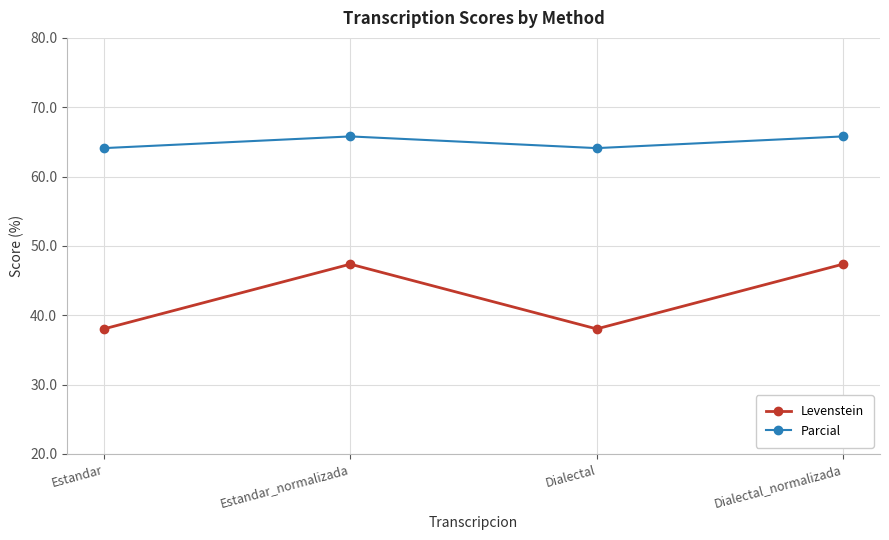

True or false: Parcial and Levenstein intersect in this chart.

False